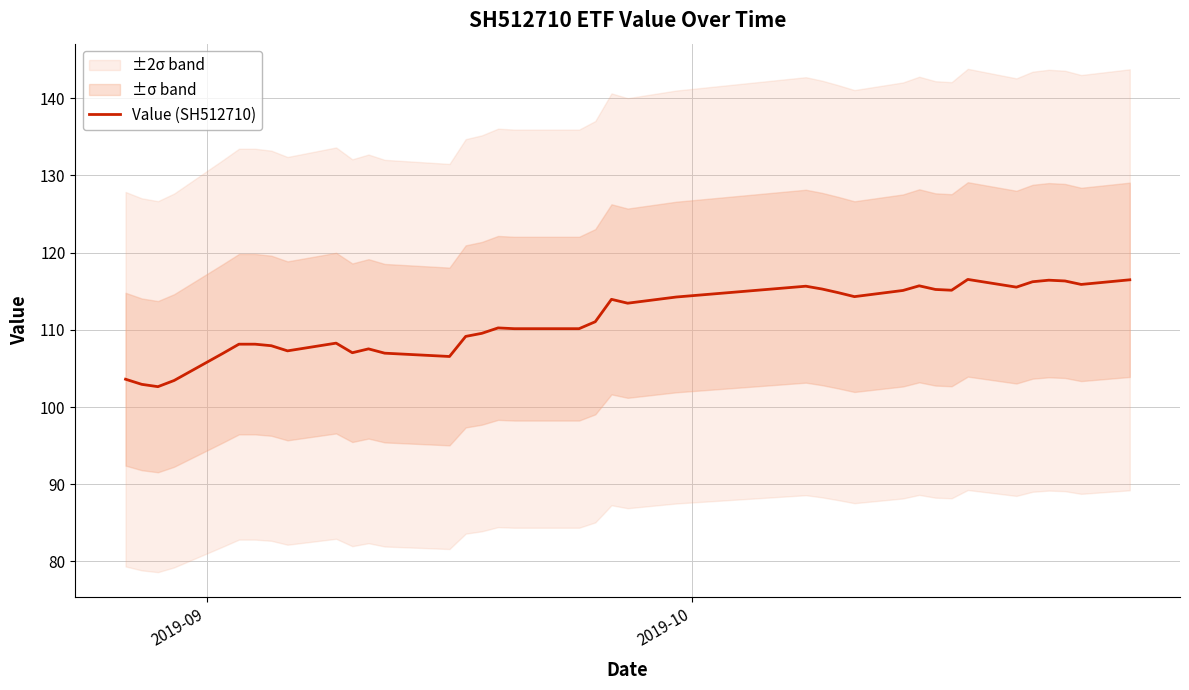

What is the maximum value for Value (SH512710)?

116.5